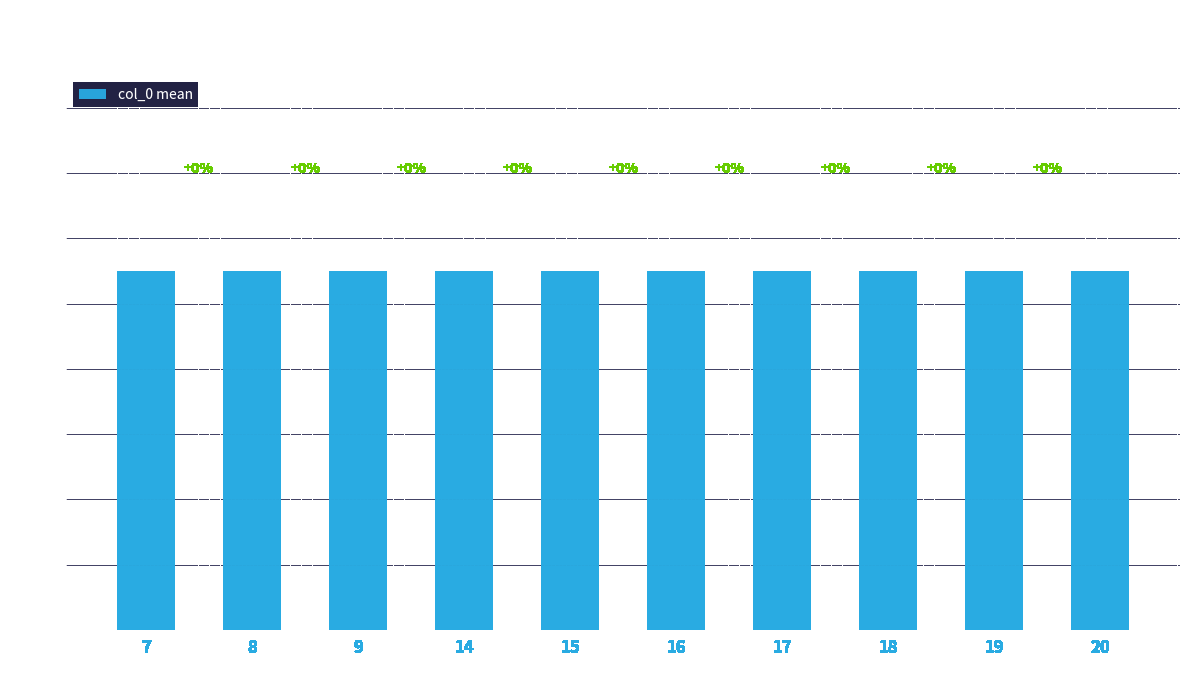

List the labels in order of value, largest first.

20, 19, 18, 17, 16, 15, 14, 9, 8, 7